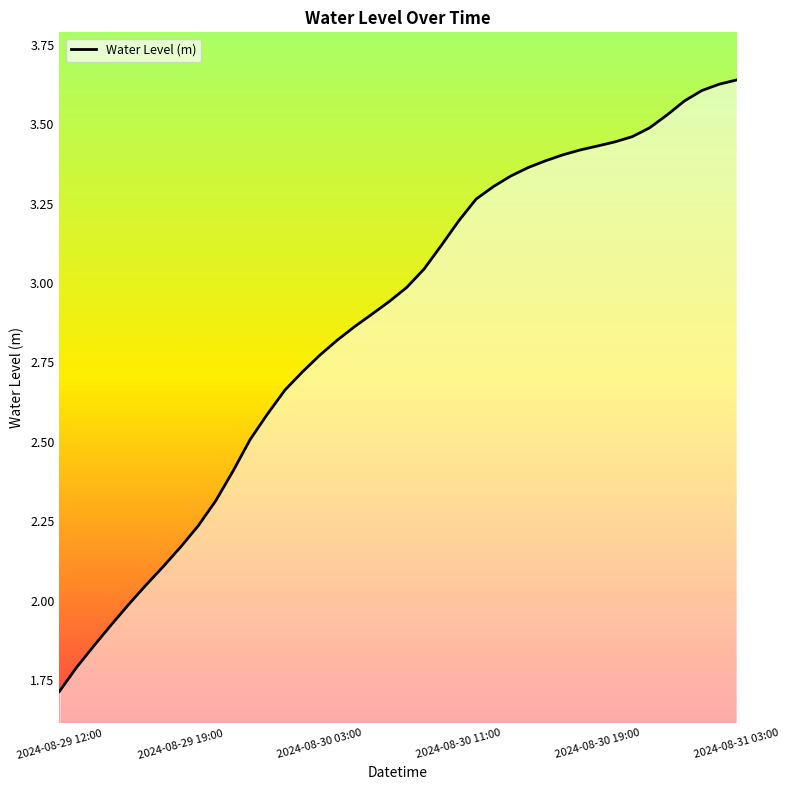

Reading left to right, list all the values displayed in this chart.

1.7	1.8	1.9	1.9	2.0	2.0	2.1	2.2	2.2	2.3	2.4	2.5	2.6	2.7	2.7	2.8	2.8	2.9	2.9	2.9	3.0	3.0	3.1	3.2	3.3	3.3	3.3	3.4	3.4	3.4	3.4	3.4	3.4	3.5	3.5	3.5	3.6	3.6	3.6	3.6